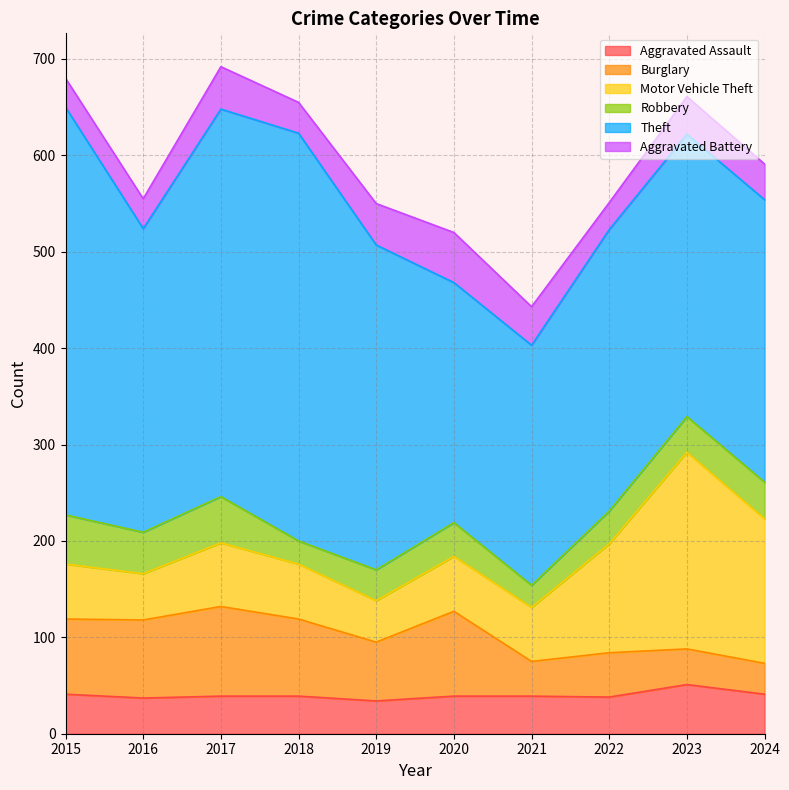

Is it true that Burglary equals 78 at 2015?

True